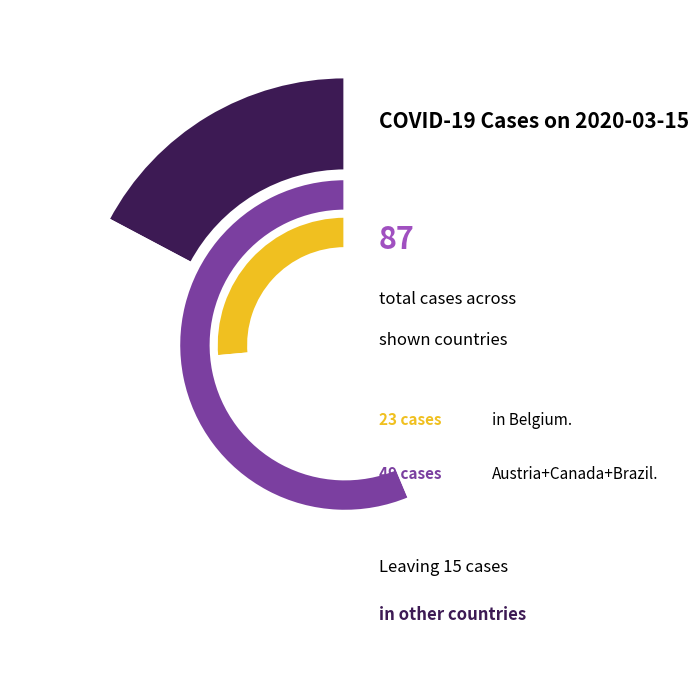

Is it true that Australia is 0% of the pie?

True